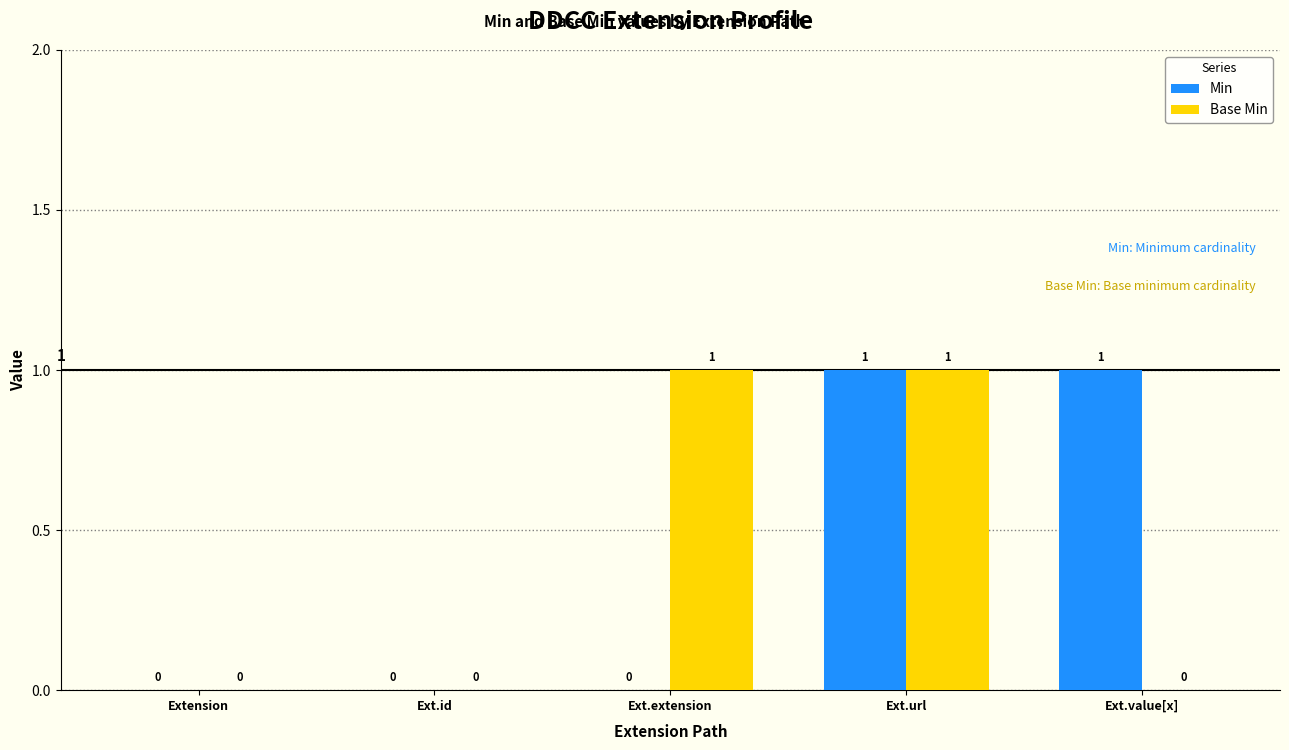

Between Extension and Ext.extension, which series saw the biggest shift?

Base Min